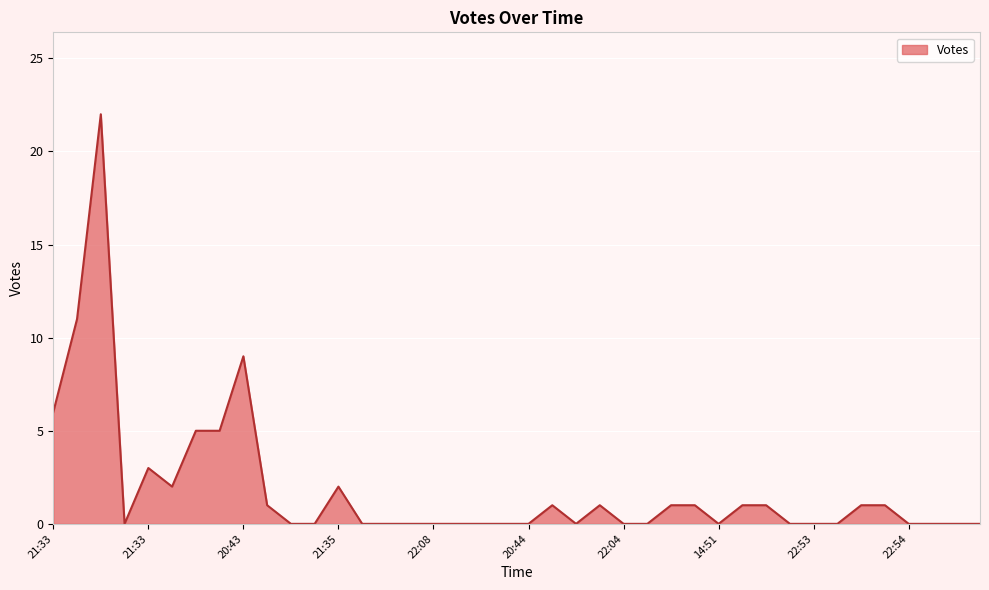

Rank the categories by value from lowest to highest.

21:39, 22:54, 22:32, 21:29, 22:19, 22:08, 22:08, 22:07, 21:51, 21:34, 20:44, 14:51, 22:04, 21:42, 14:51, 22:54, 22:53, 14:51, 22:54, 22:53, 22:35, 22:32, 22:59, 19:57, 23:24, 21:32, 21:17, 23:24, 22:59, 23:24, 22:59, 20:51, 21:35, 21:33, 20:56, 20:18, 21:33, 20:43, 21:25, 20:31